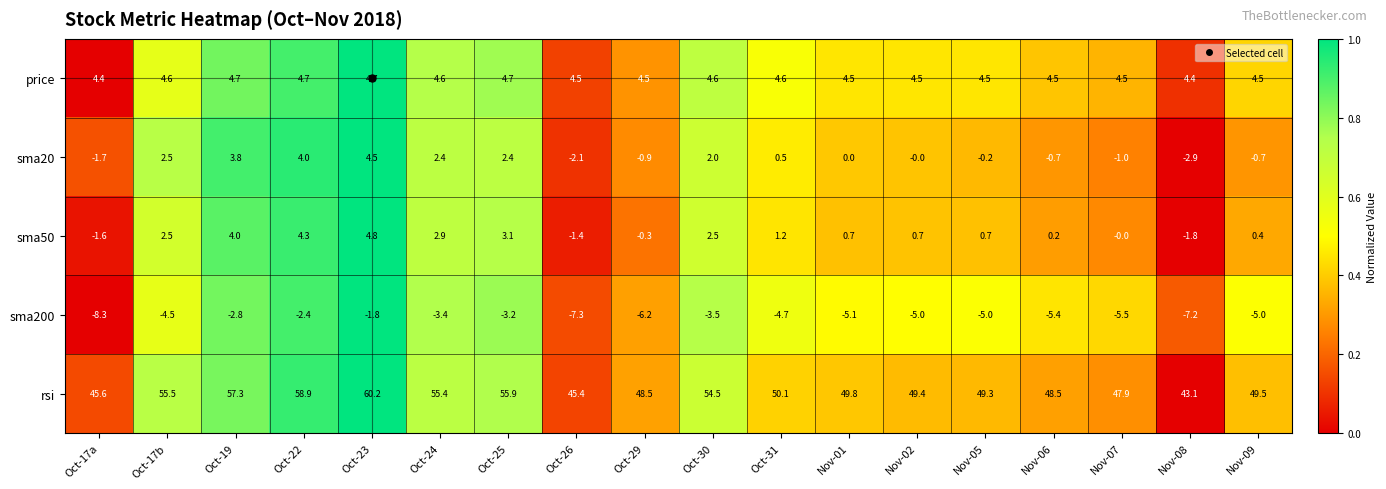

At how many categories does at least one series exceed 0?

18